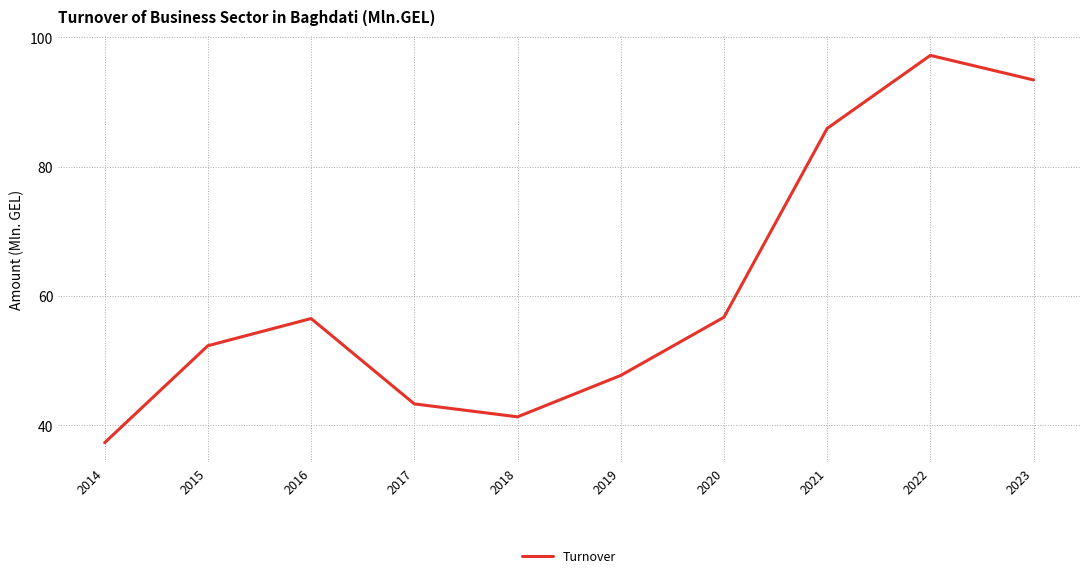

Which label corresponds to the smallest value in the chart?

2014